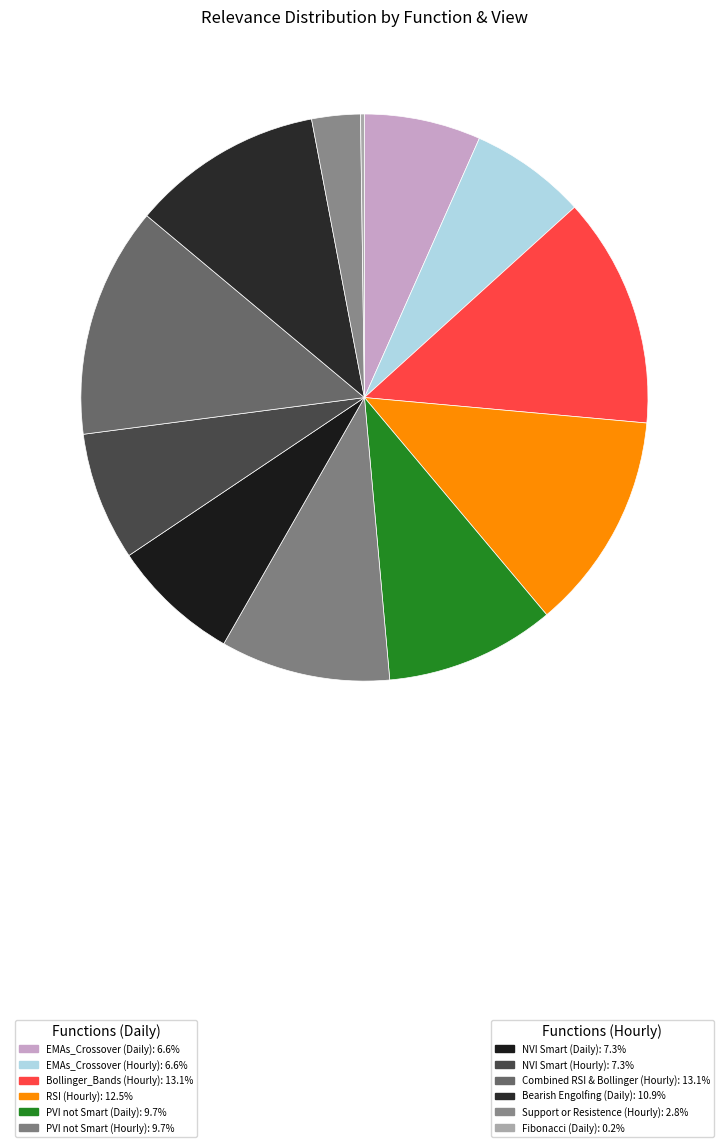

Count the number of slices in the pie.

12